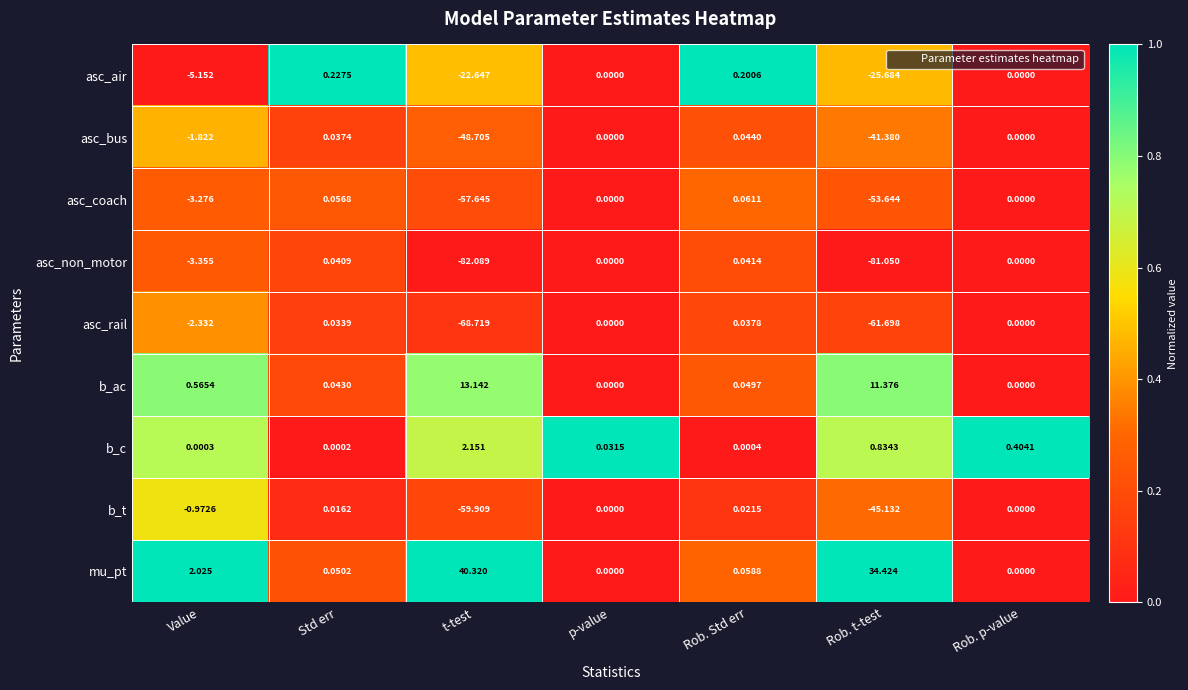

Between t-test and Rob. Std err, which series saw the biggest shift?

asc_non_motor